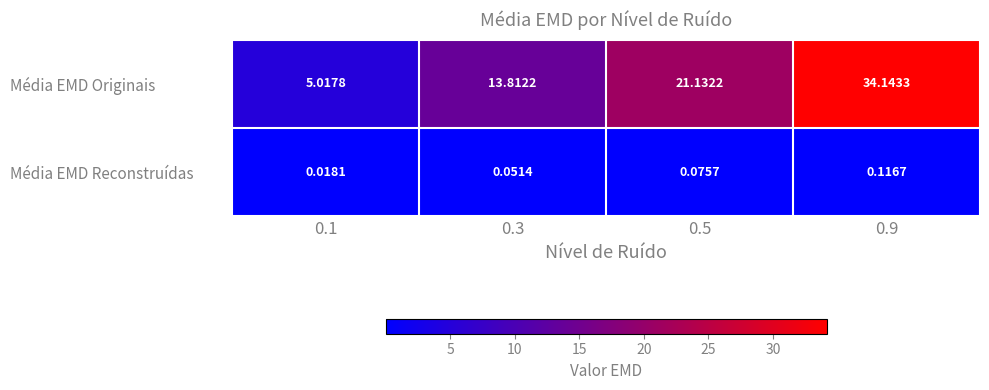

Rank the series by their average value, from lowest to highest.

Média EMD Reconstruídas, Média EMD Originais